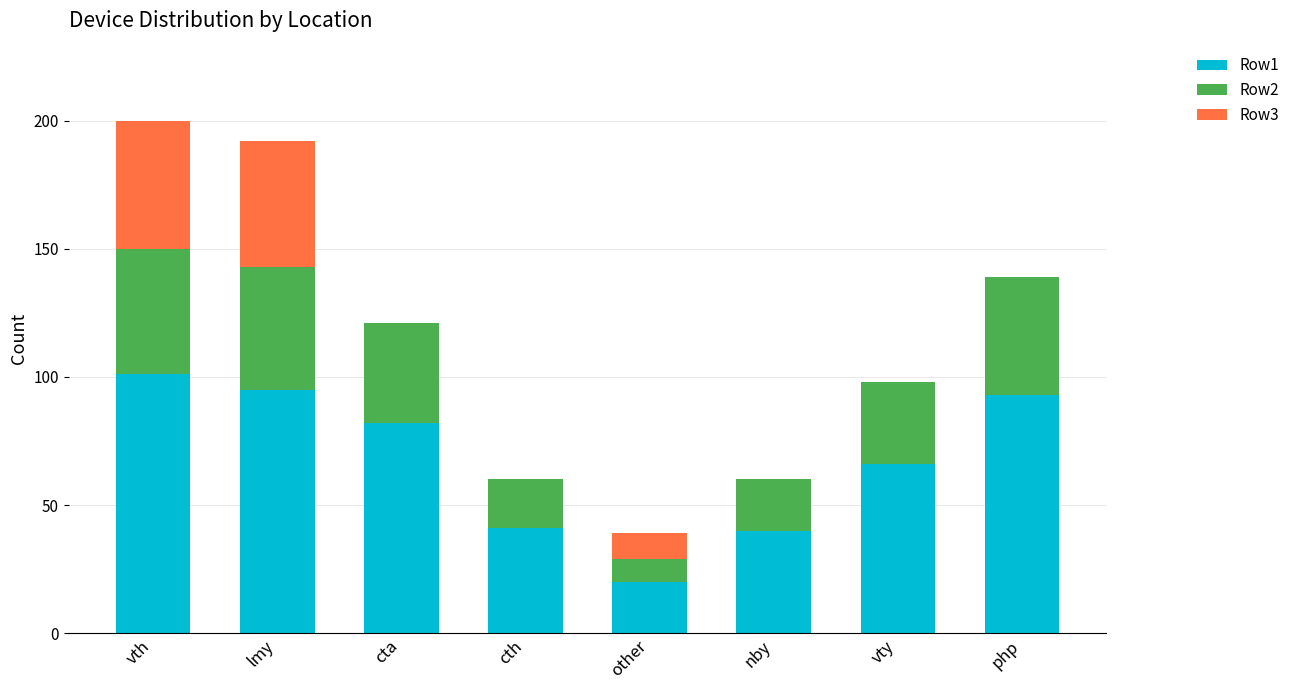

Is it true that Row1 equals 101 at vth?

True